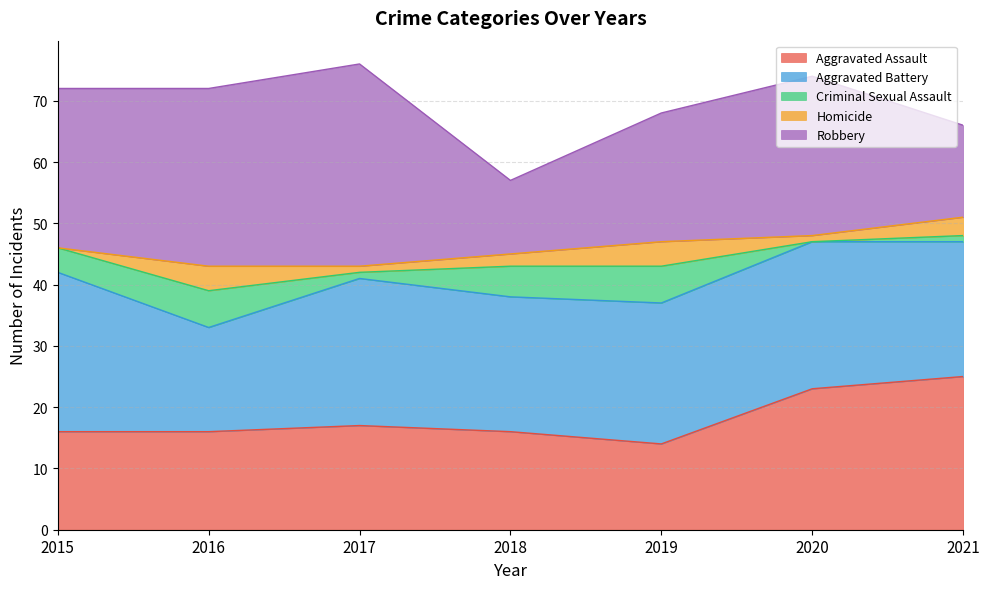

In Criminal Sexual Assault, how many points are lower than both neighbors (excluding endpoints)?

2